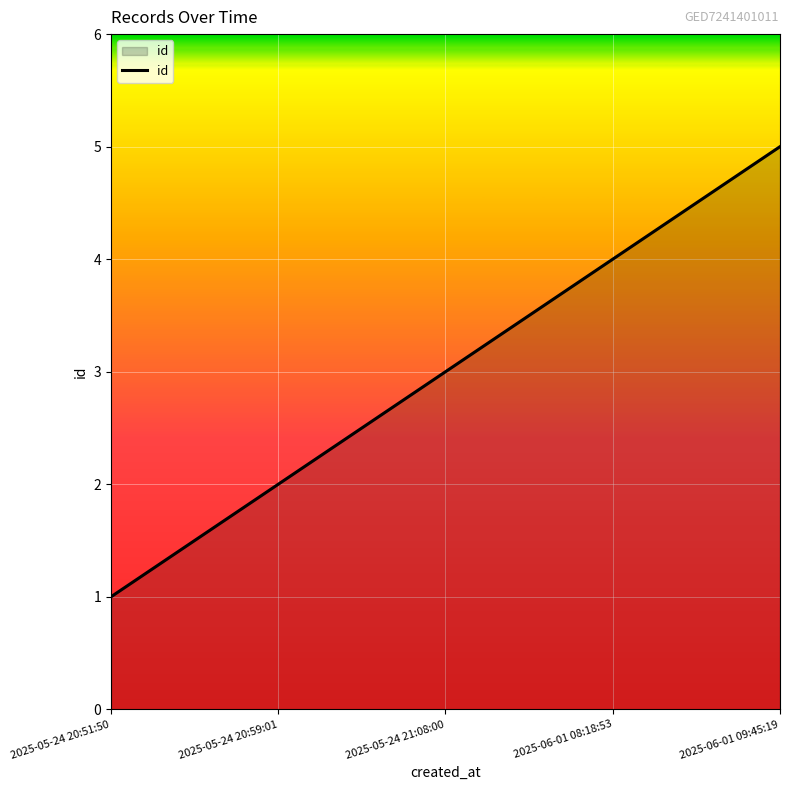

Reading left to right, list all the values displayed in this chart.

1	2	3	4	5